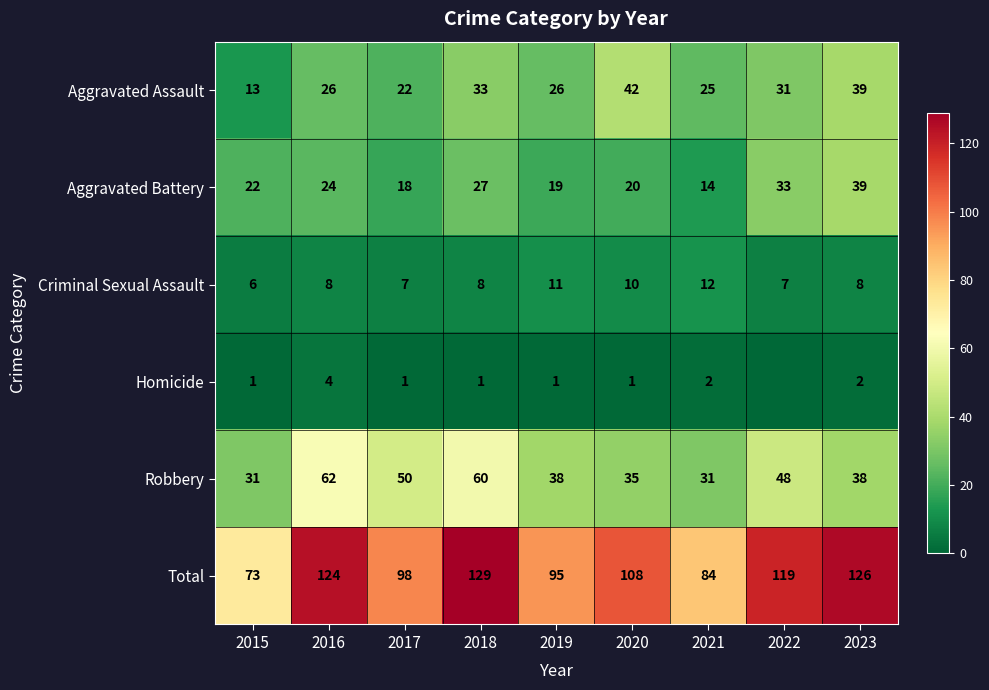

At which label does Robbery first exceed 38?

2016